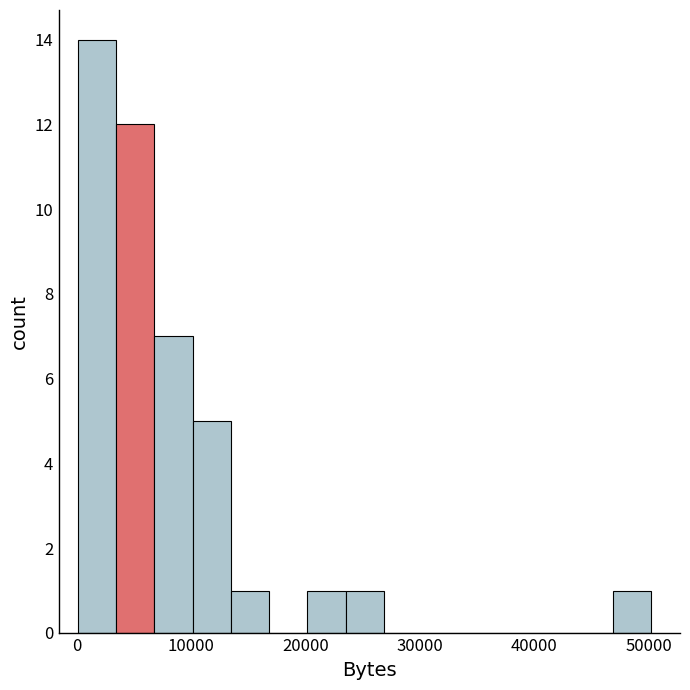

Read against the x-axis, roughly where is the centre of the tallest bar?

2000